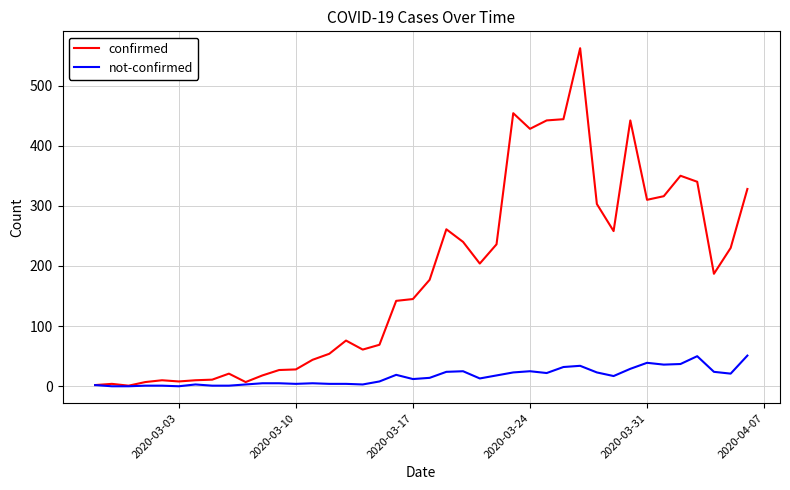

What is the maximum value for confirmed?

562